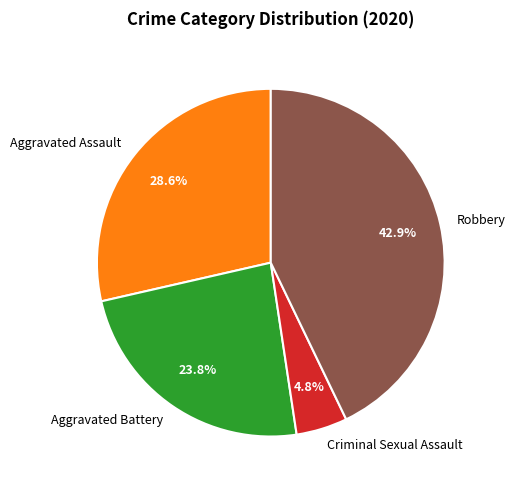

Does any single category account for the majority?

No